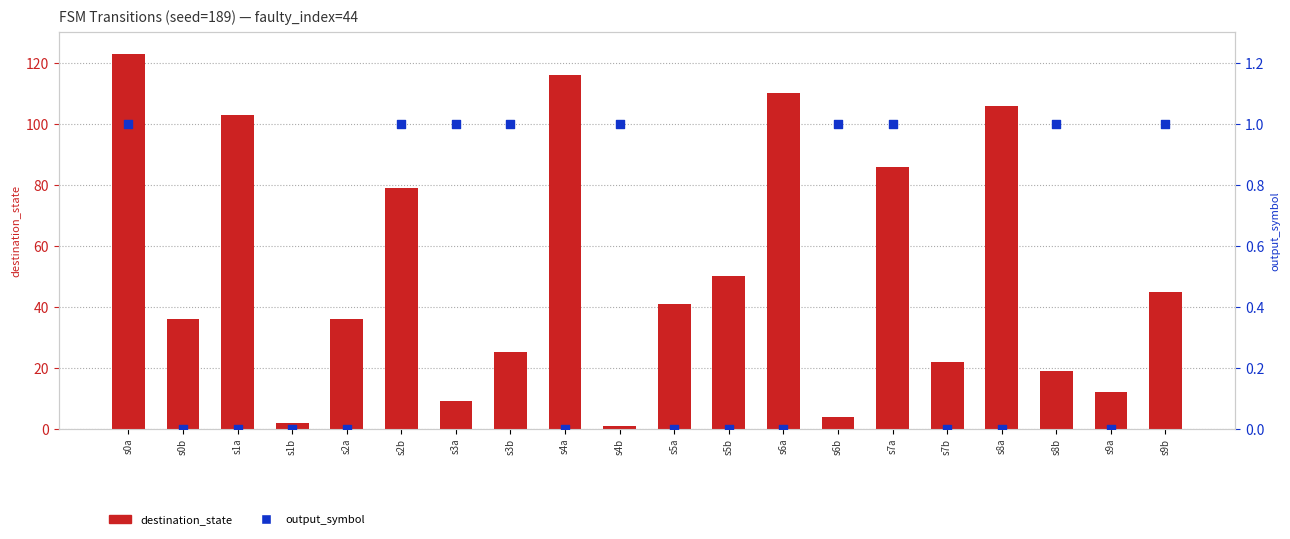

Is the value of destination_state at s6b greater than the value of output_symbol at s6a?

Yes